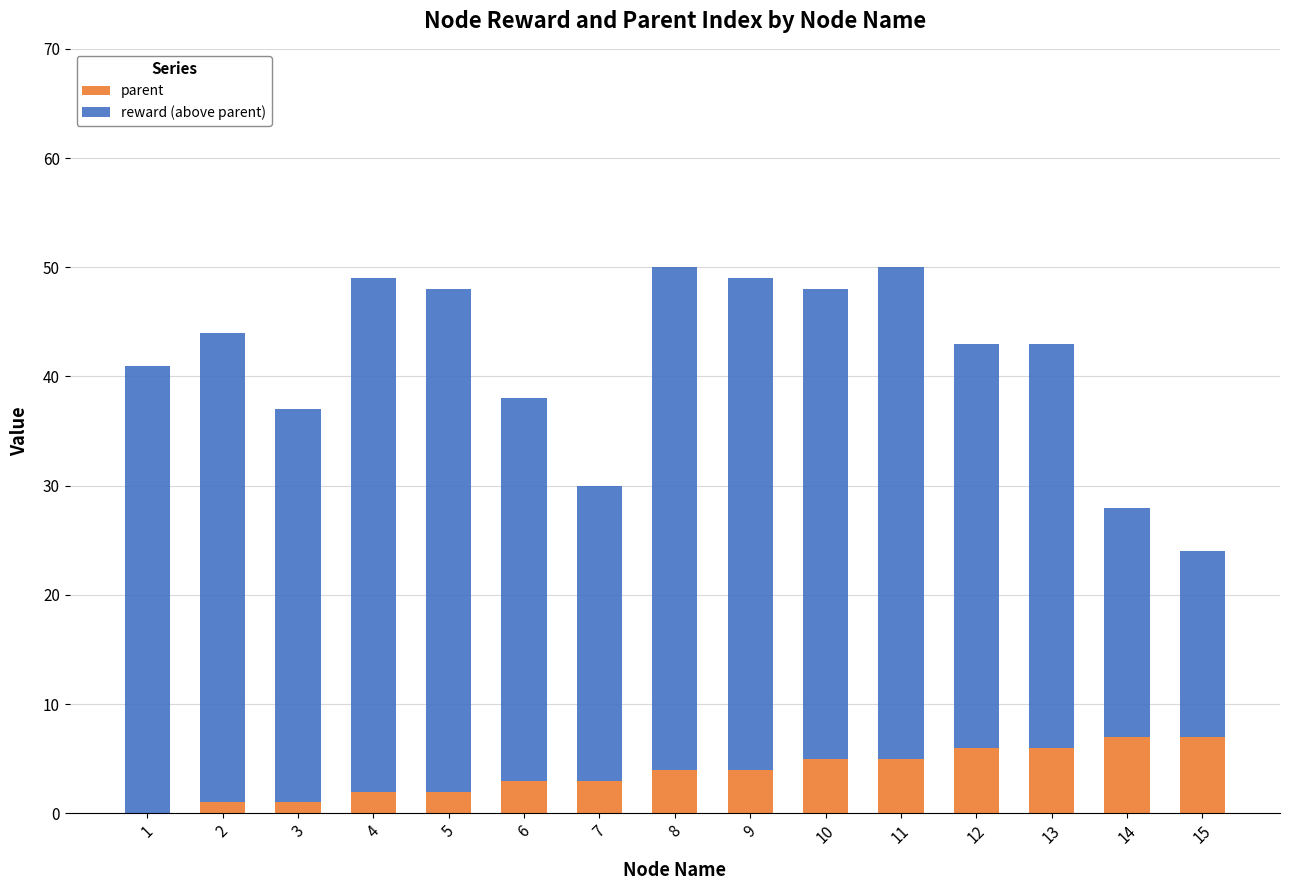

The parent series shows 5 at 10. True or false?

True